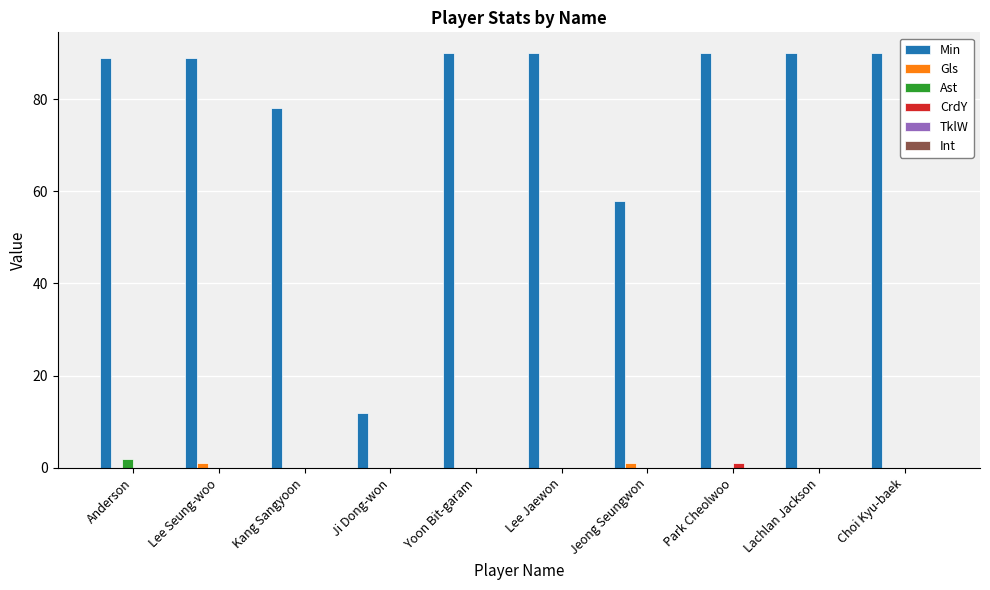

Which series changed the most between Kang Sangyoon and Park Cheolwoo?

Min